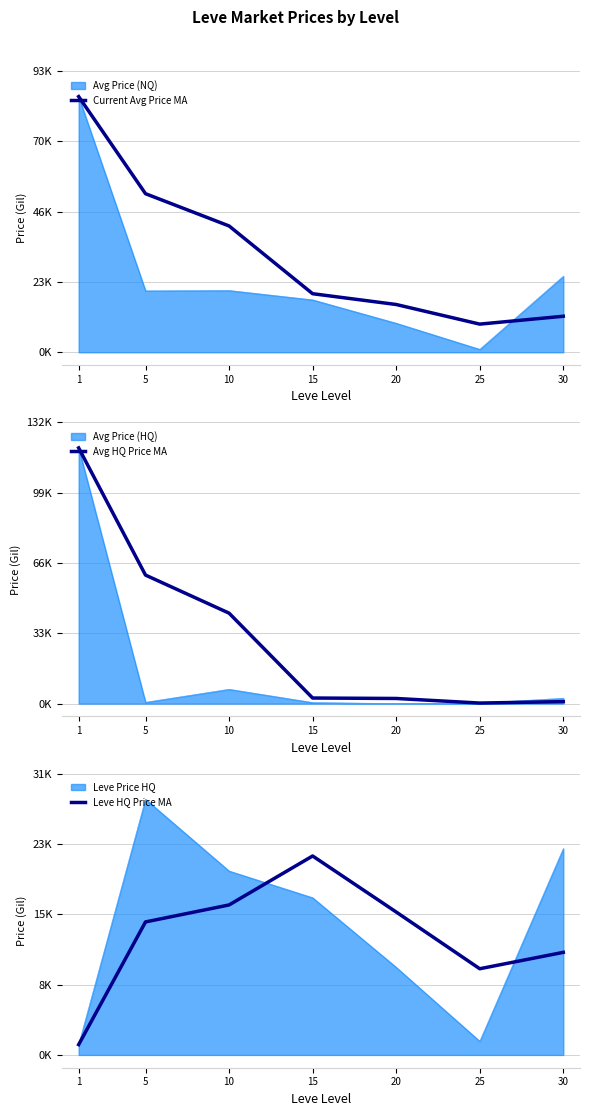

What is the sum of the Avg HQ Price MA values at 20 and 25?

2660.1